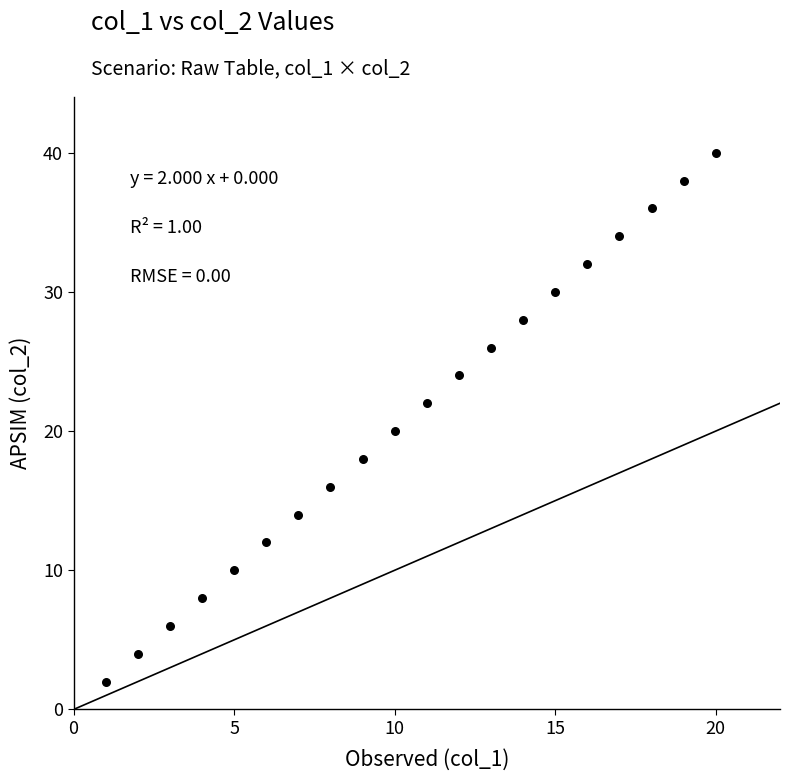

What is the range of X values (max minus min)?

19